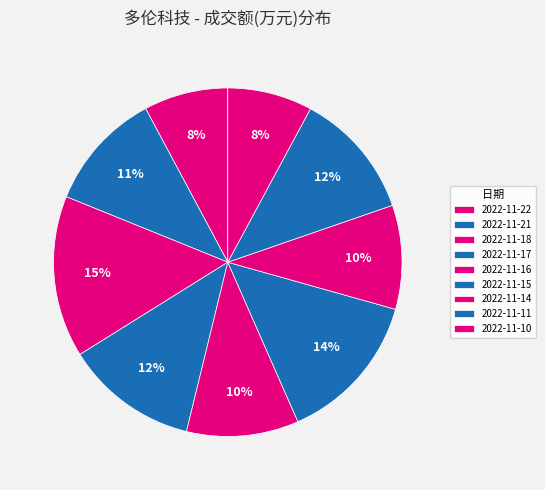

To the nearest percent, what is the difference between the largest and smallest slice percentages?

7%